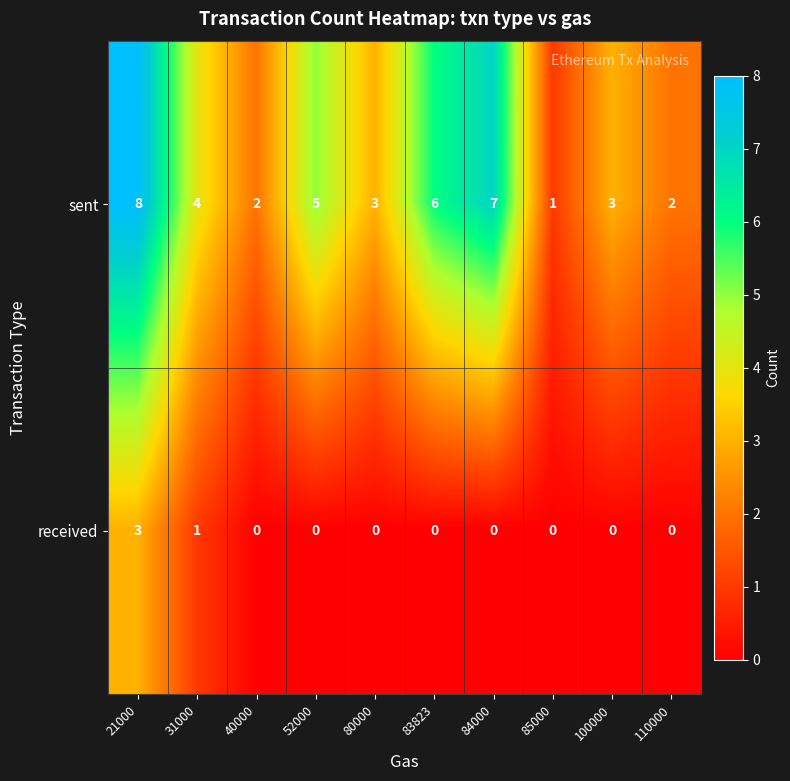

How many series are shown in this chart?

2